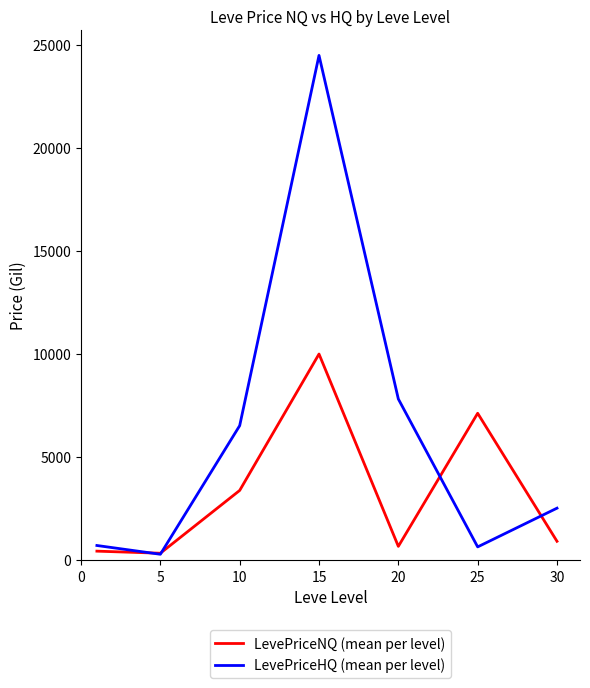

Which series has the largest total across all categories?

LevePriceHQ (mean per level)